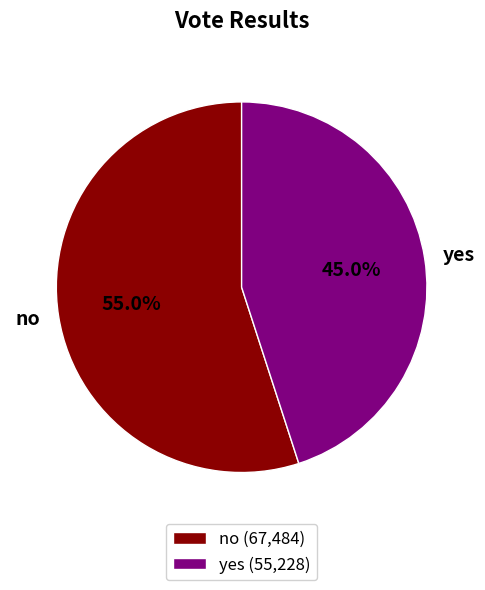

Is the sum of no and yes greater than half?

Yes